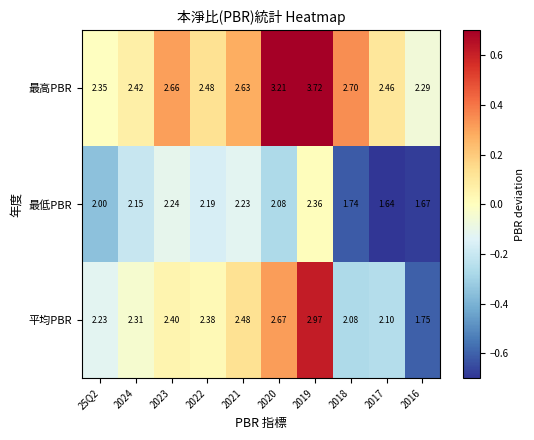

At 2020, list the series in order from smallest to largest.

最低PBR, 平均PBR, 最高PBR